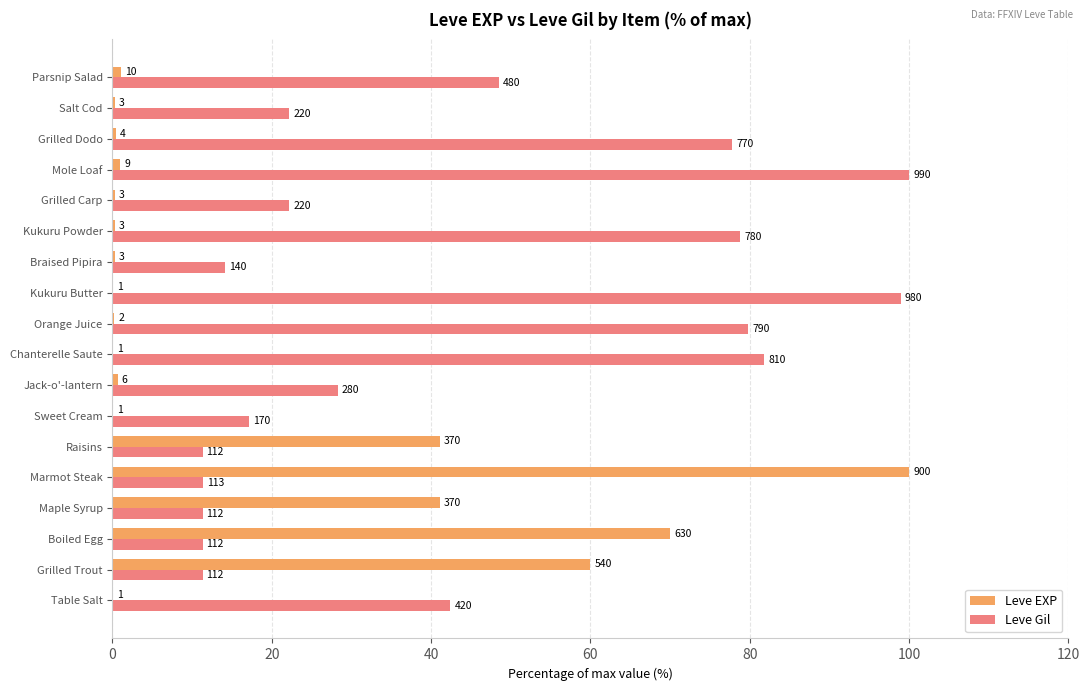

Which series has the widest spread of values?

Leve EXP